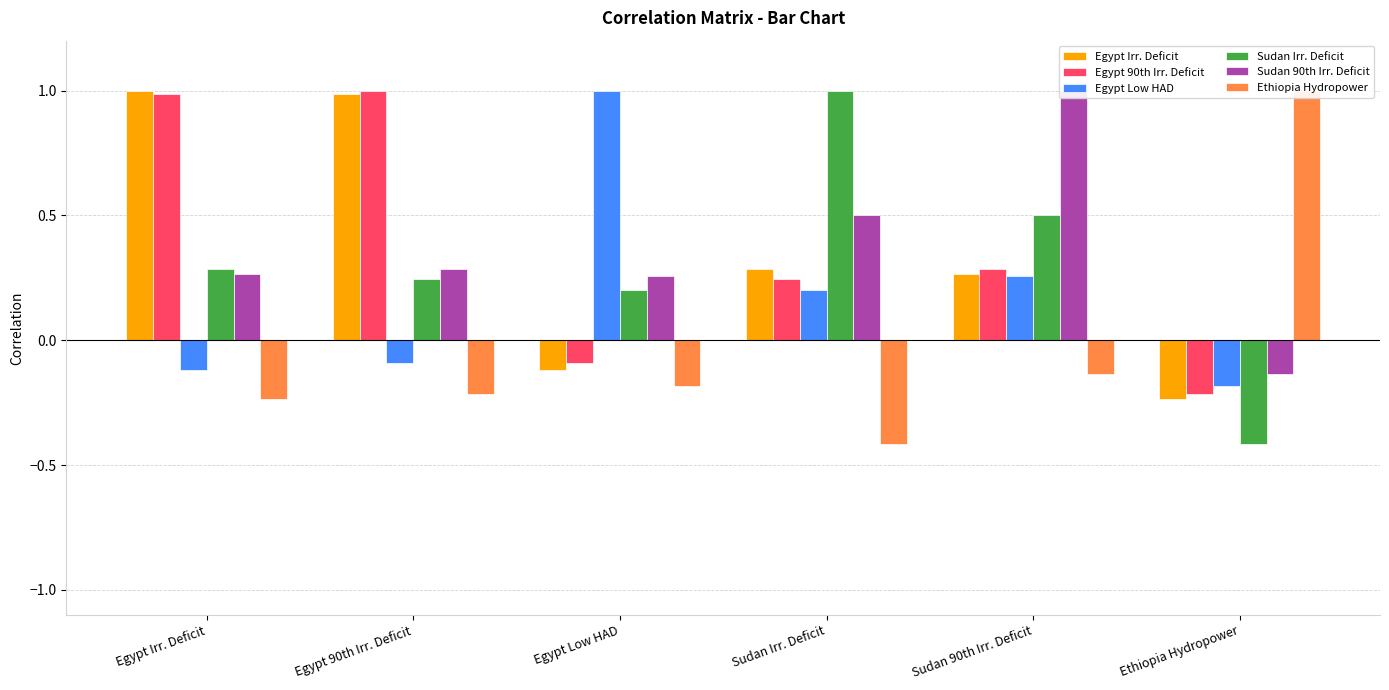

The Sudan 90th Irr. Deficit series shows 0.3 at Egypt Low HAD. True or false?

True